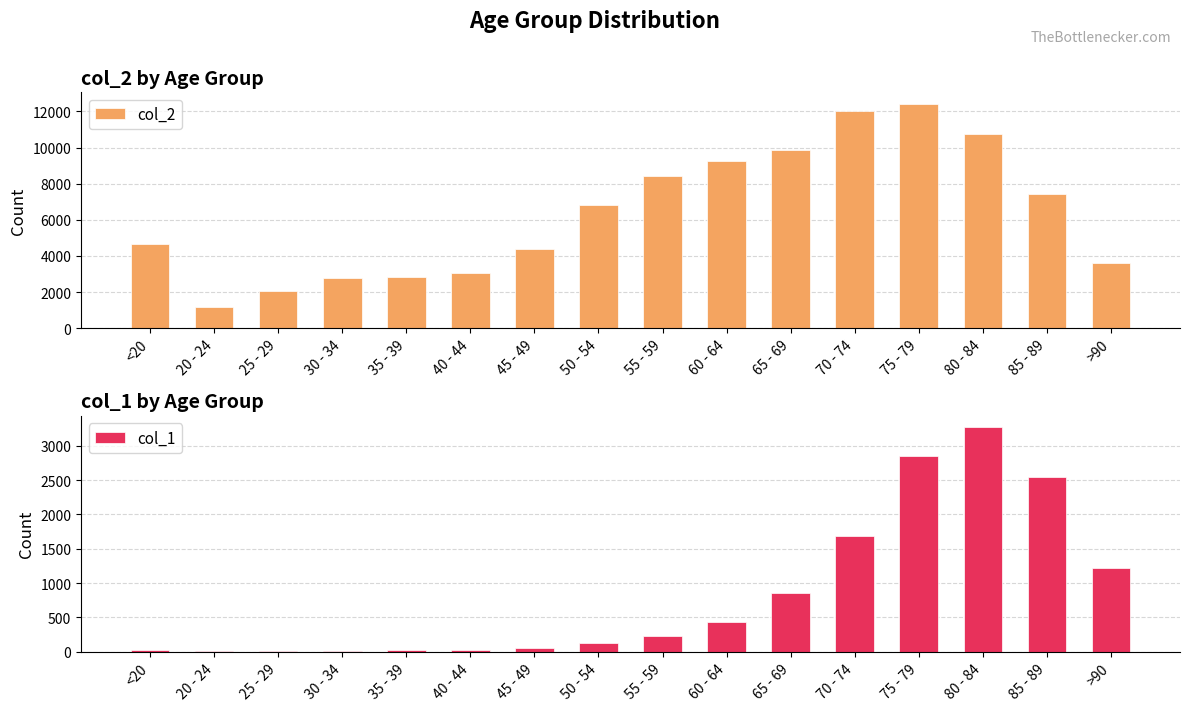

What is the average value of the col_1 series?

834